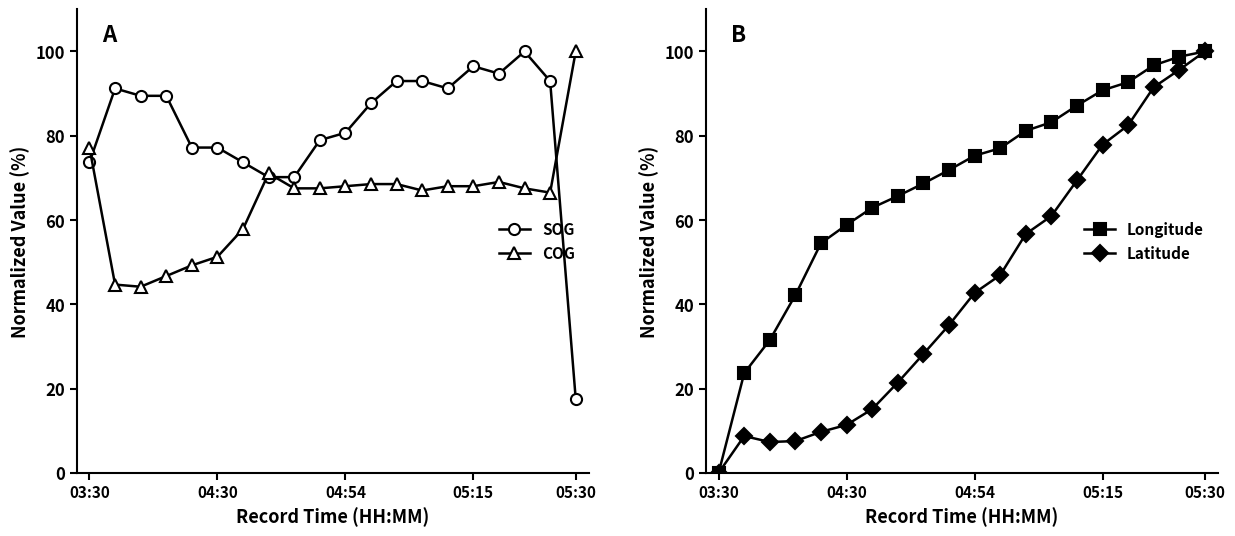

Which series changed the most between 17 and 18?

SOG